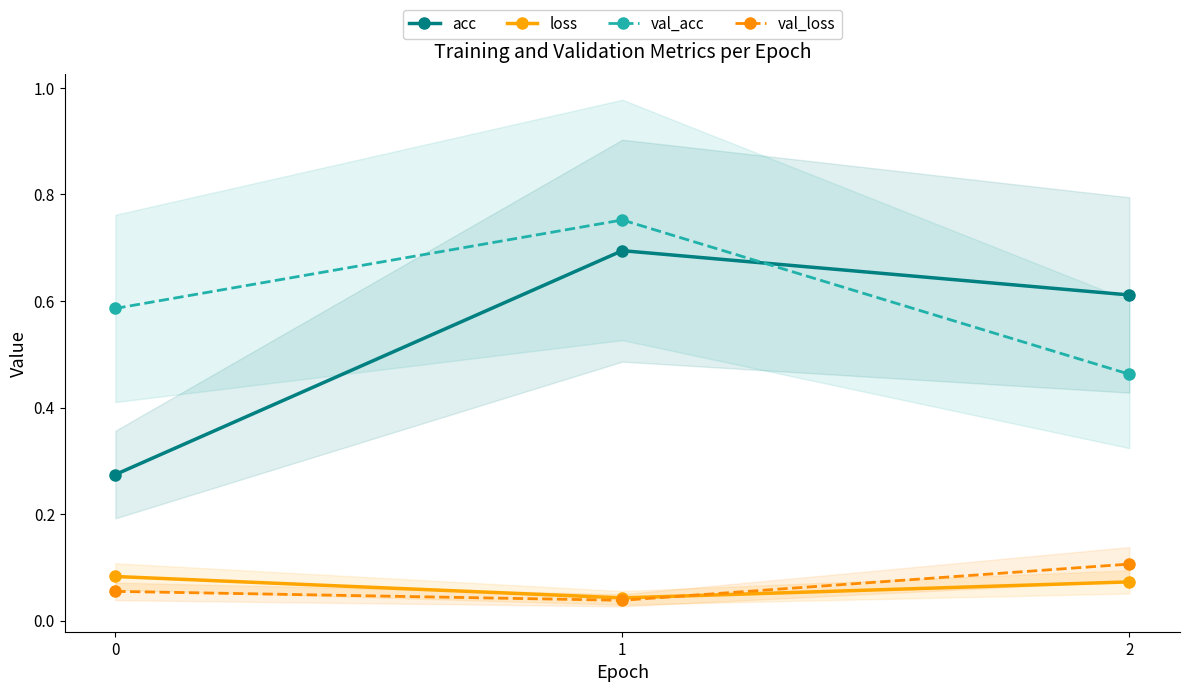

What is the value of the val_acc point at the 1st from the left?

0.6